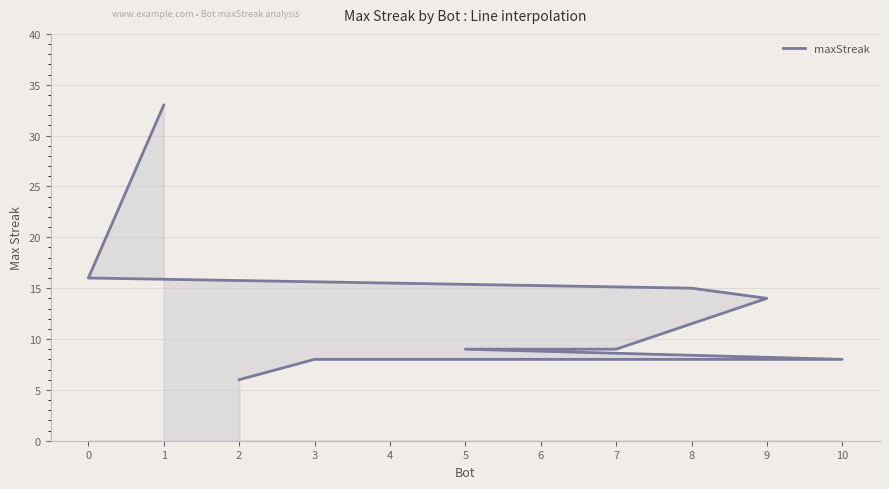

What is the smallest value displayed?

6